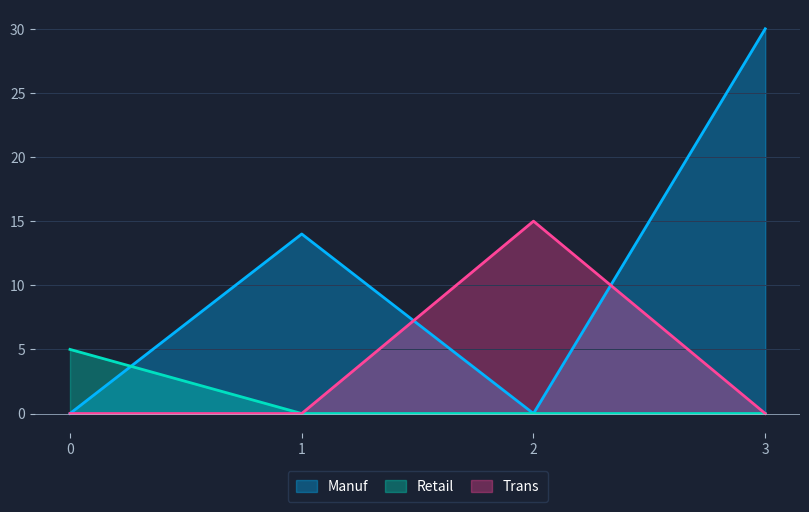

What is the approximate value of Retail at 0?

5